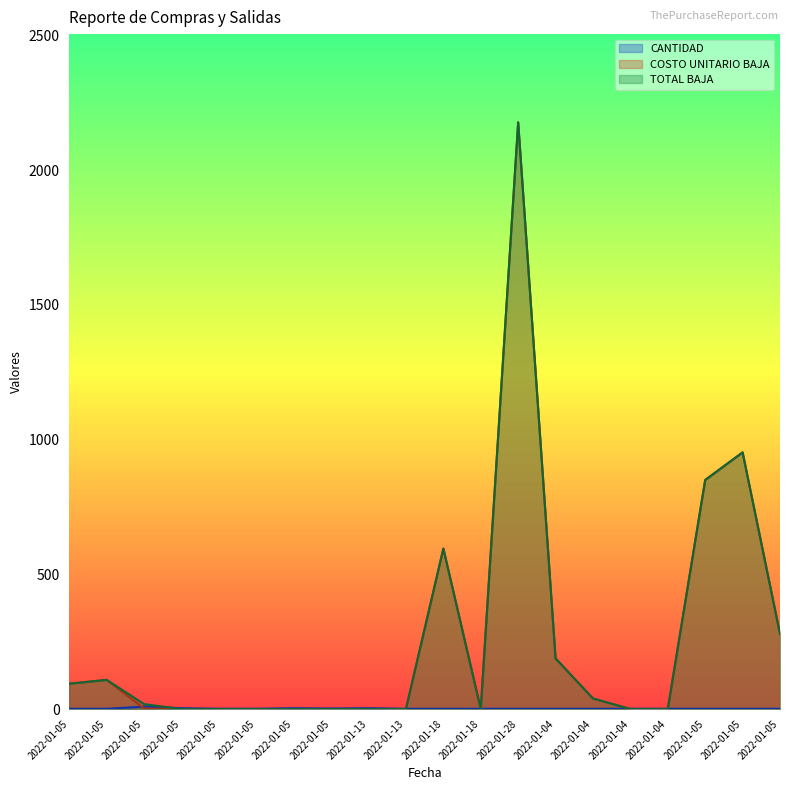

What is the maximum value shown in the chart?

2177.0